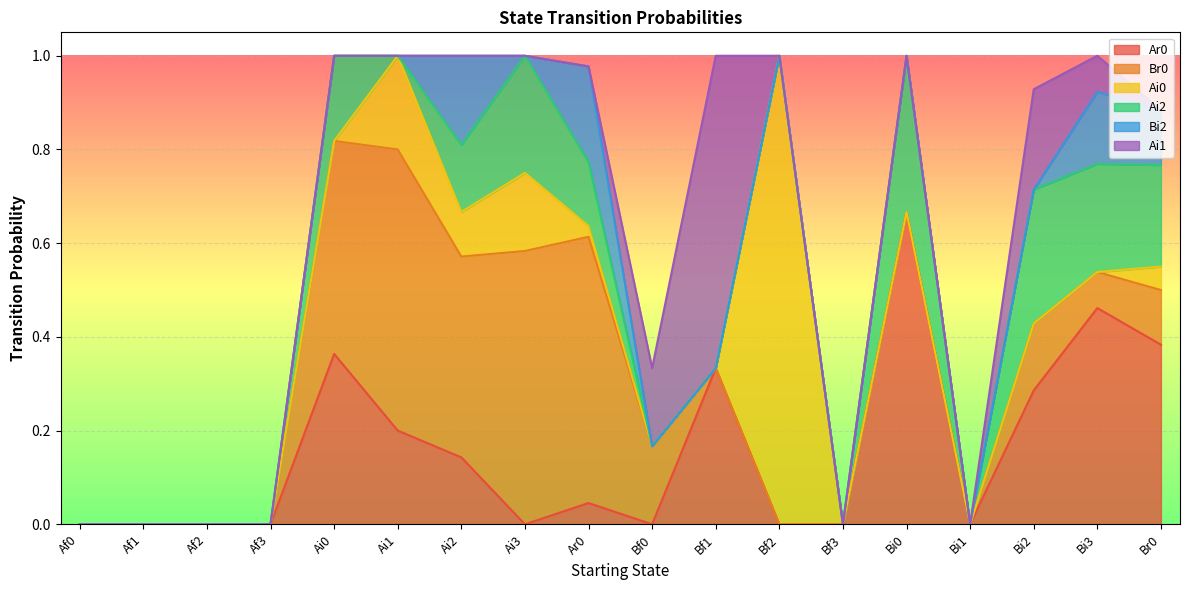

What is the difference between the maximum and minimum values in the Ai0 series?

1.0